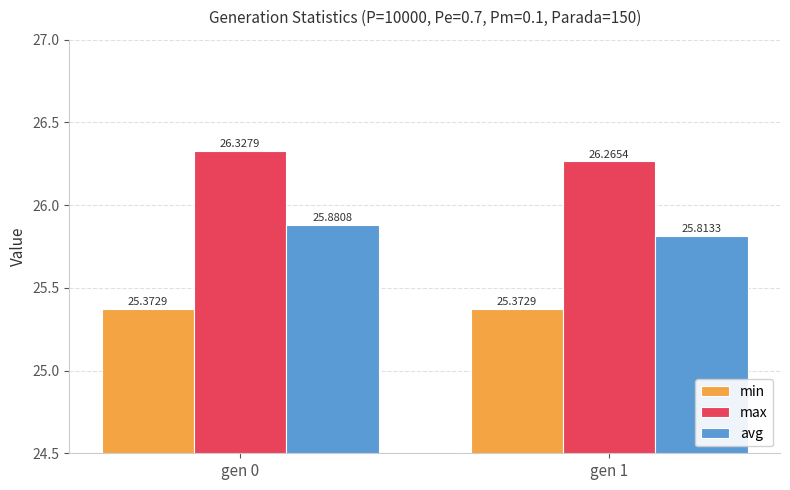

How many bars are there in each group?

3